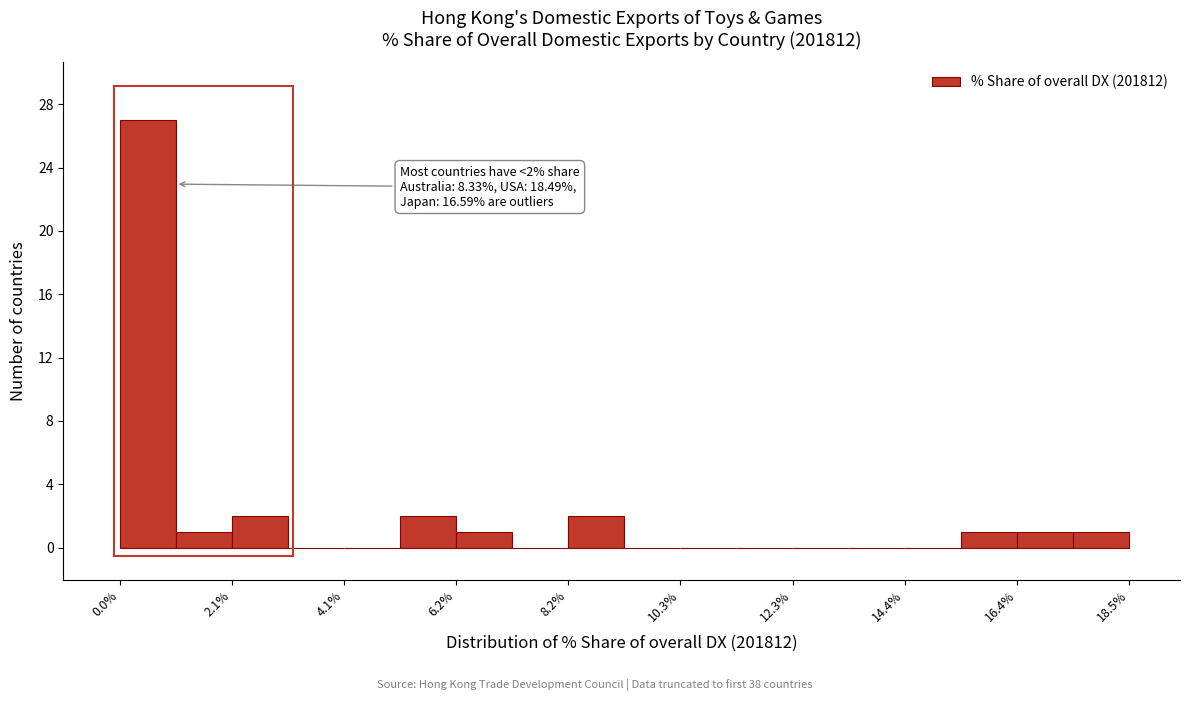

Around what value on the x-axis is the tallest bar? Give the approximate position of its centre, as read against the axis.

0.5